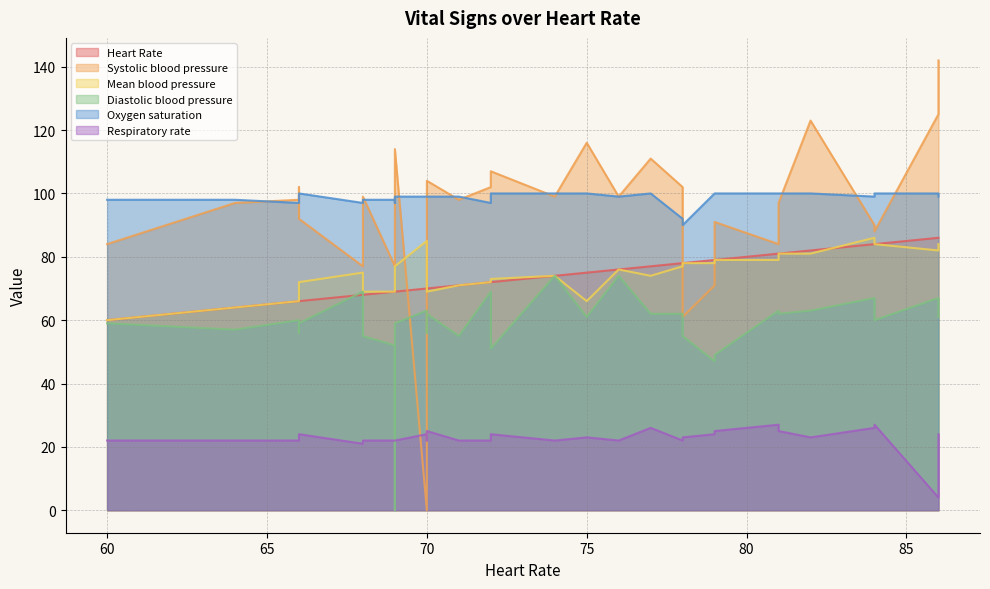

What is the difference between the Respiratory rate values at 66 and 84?

4